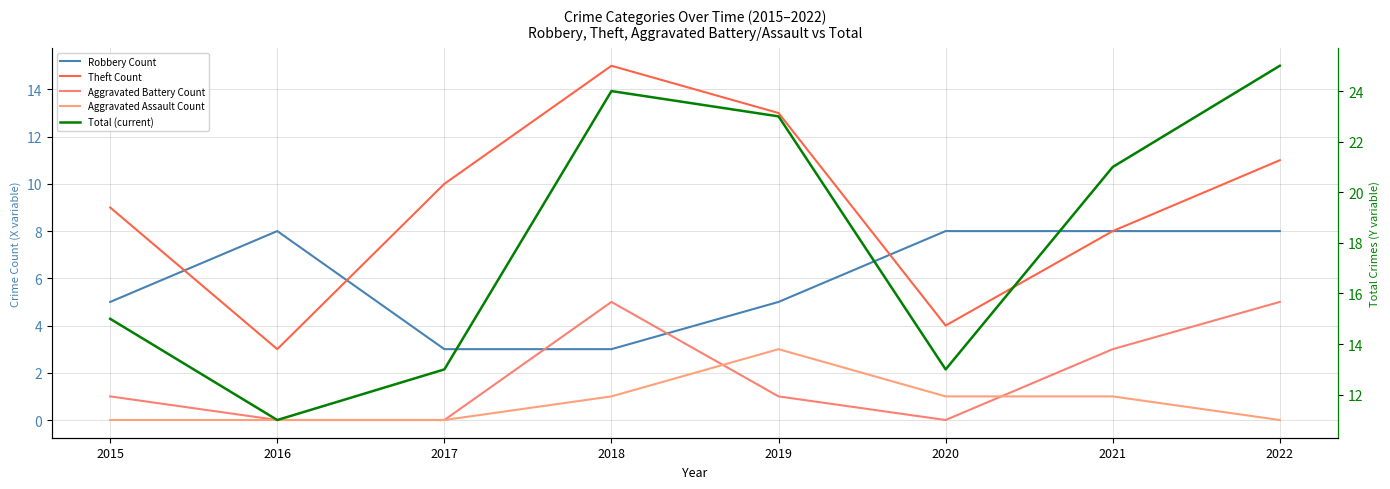

Reading left to right, extract all data points from this chart.

Robbery Count: 5	8	3	3	5	8	8	8
Theft Count: 9	3	10	15	13	4	8	11
Aggravated Battery Count: 1	0	0	5	1	0	3	5
Aggravated Assault Count: 0	0	0	1	3	1	1	0
Total (current): 15	11	13	24	23	13	21	25